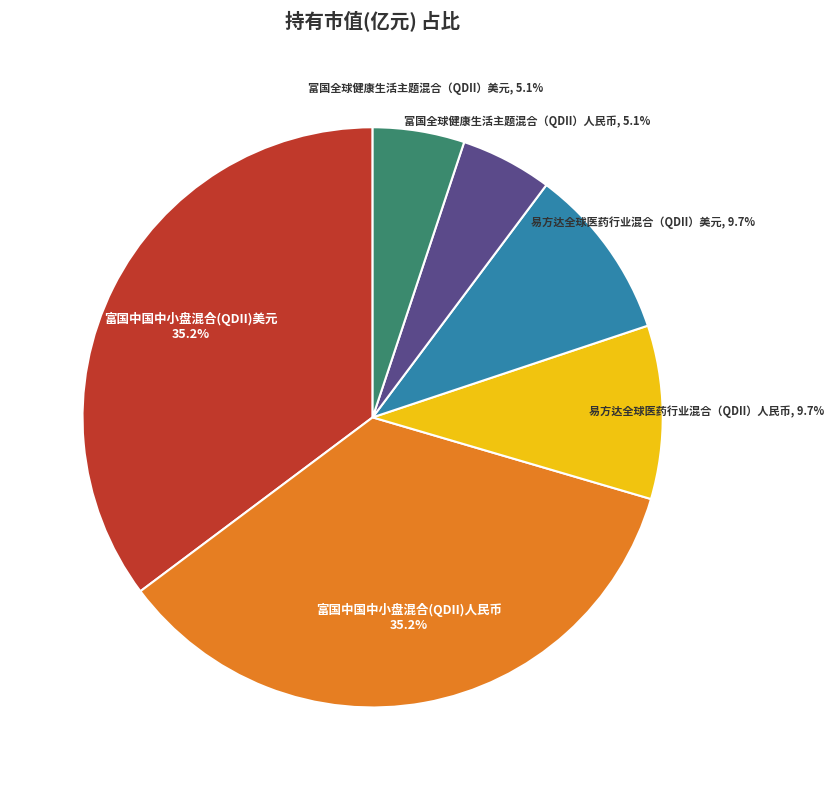

Is there any slice that represents more than half of the pie?

No